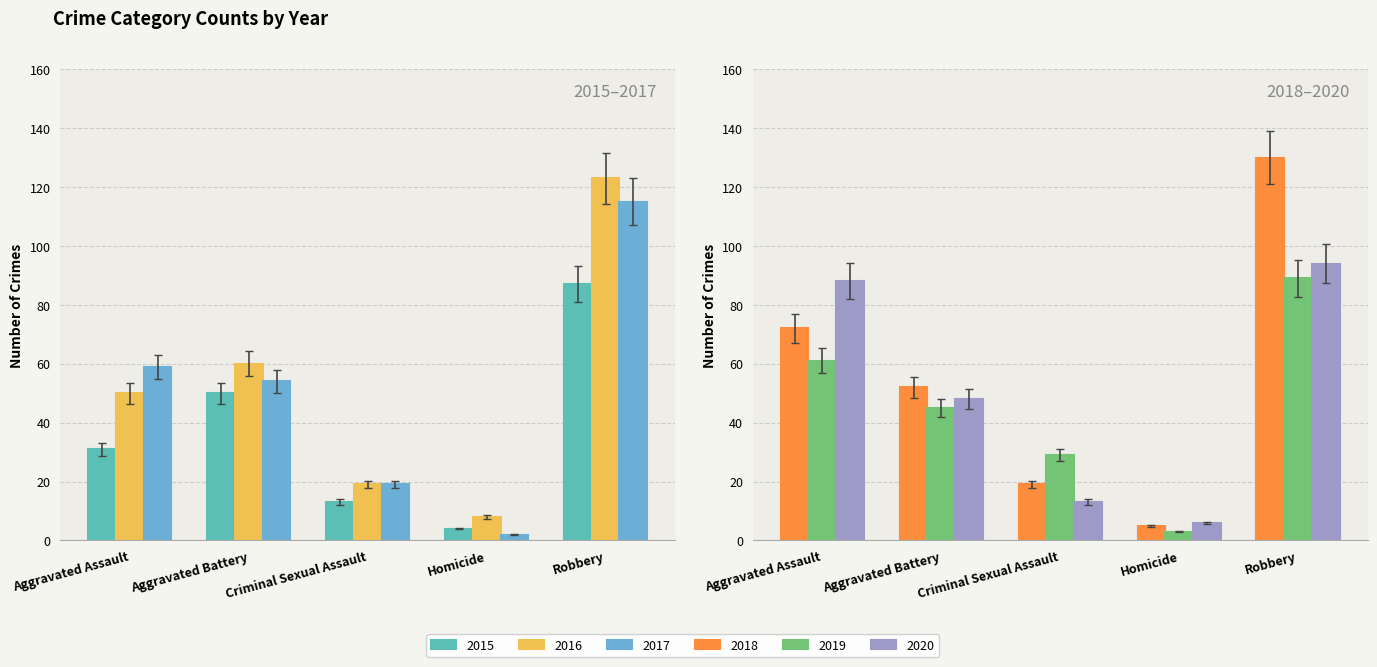

Where does the 2015 series first go above 28?

Aggravated Assault